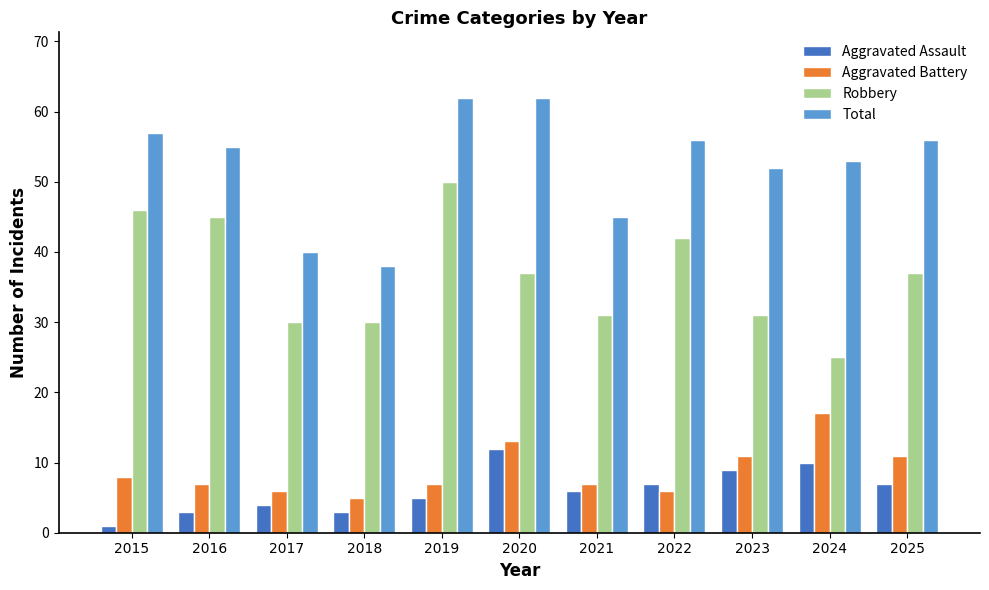

Where does the Total series first go above 55?

2015